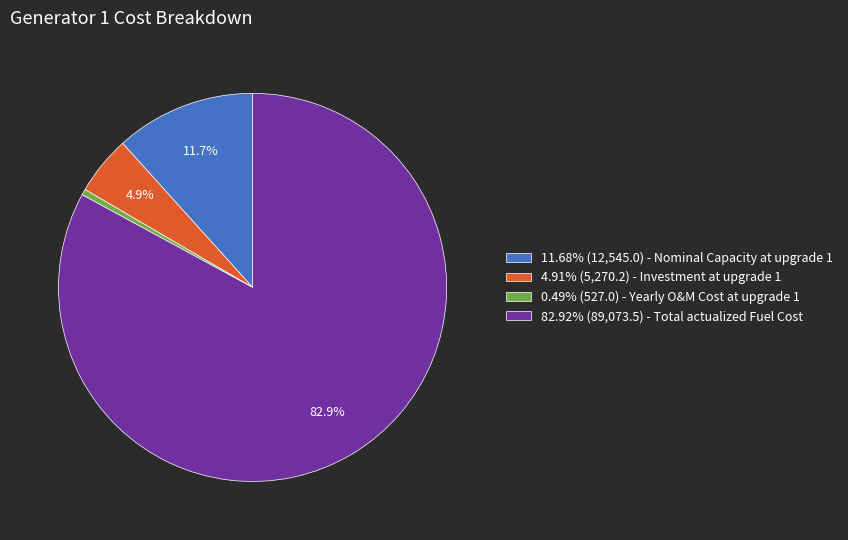

Combined, what portion of the pie is 4.91% (5,270.2) - Investment at upgrade 1 and 11.68% (12,545.0) - Nominal Capacity at upgrade 1?

16.6%